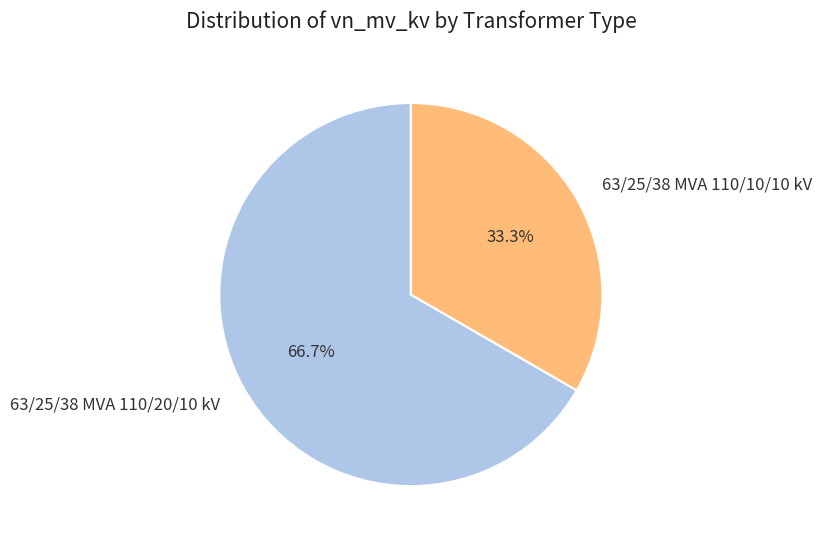

What portion of the pie excludes 63/25/38 MVA 110/10/10 kV?

66.7%